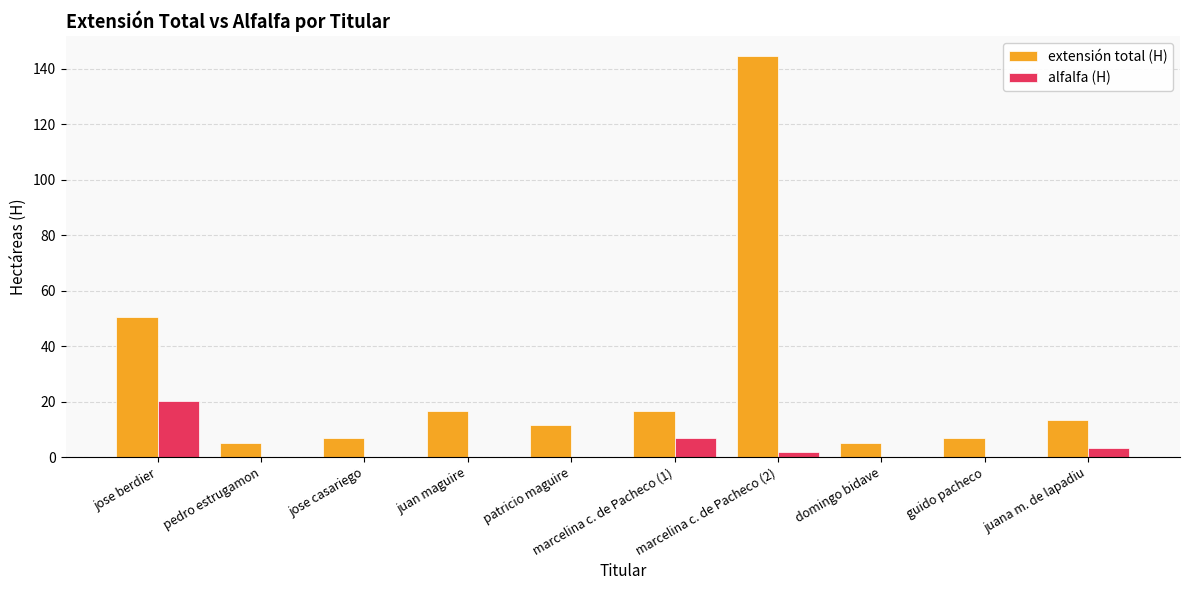

True or false: extensión total (H) has a value of 50.4 at jose berdier.

True